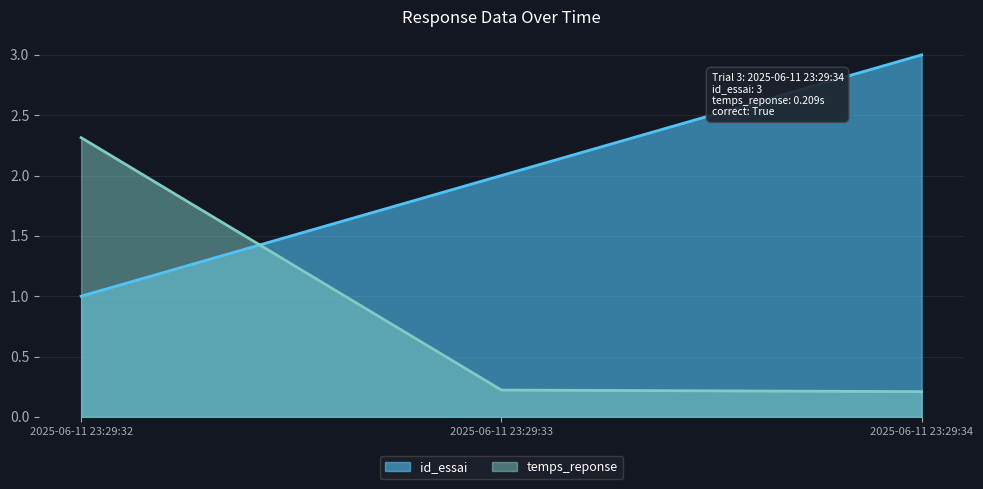

What is the sum of all temps_reponse values?

2.7